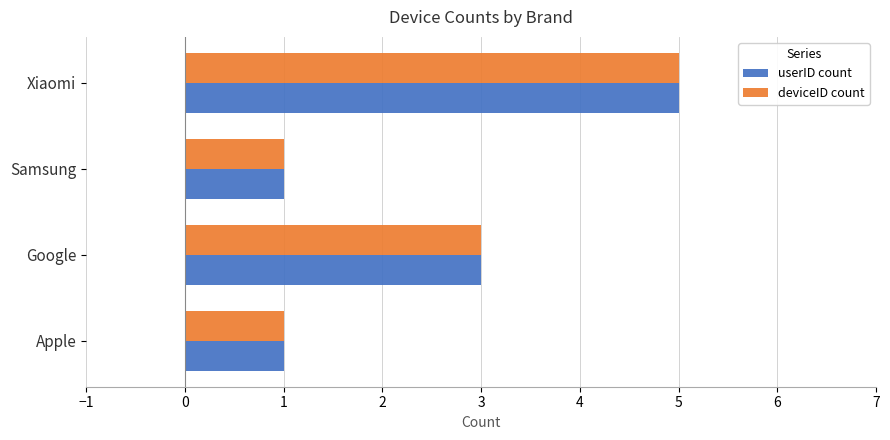

What is the approximate value of deviceID count at Google?

3